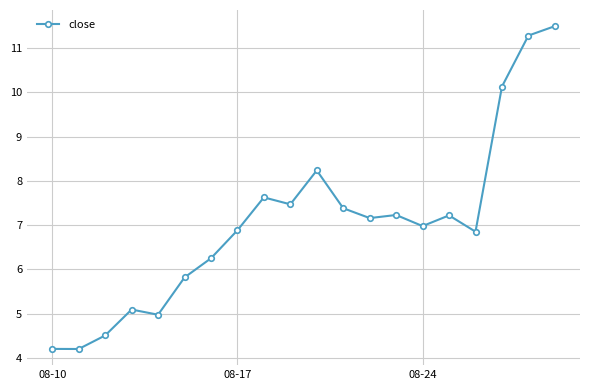

What is the value of the 9th point from the left?

7.6